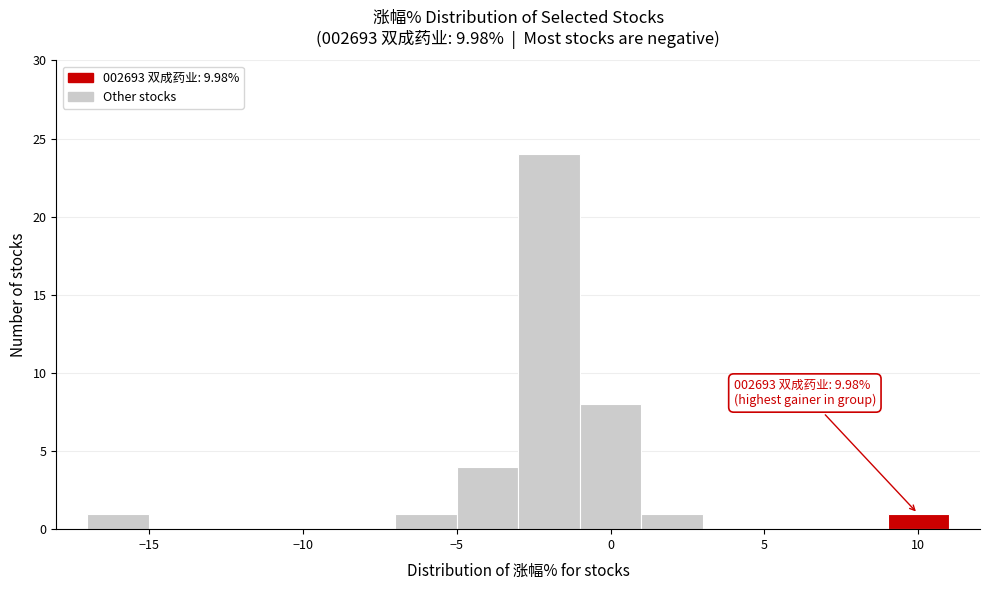

Over which range of the x-axis is the bar tallest?

-3 to -1